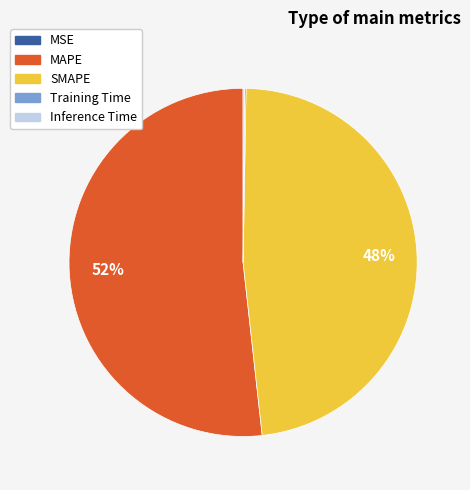

Which slice is the largest?

MAPE